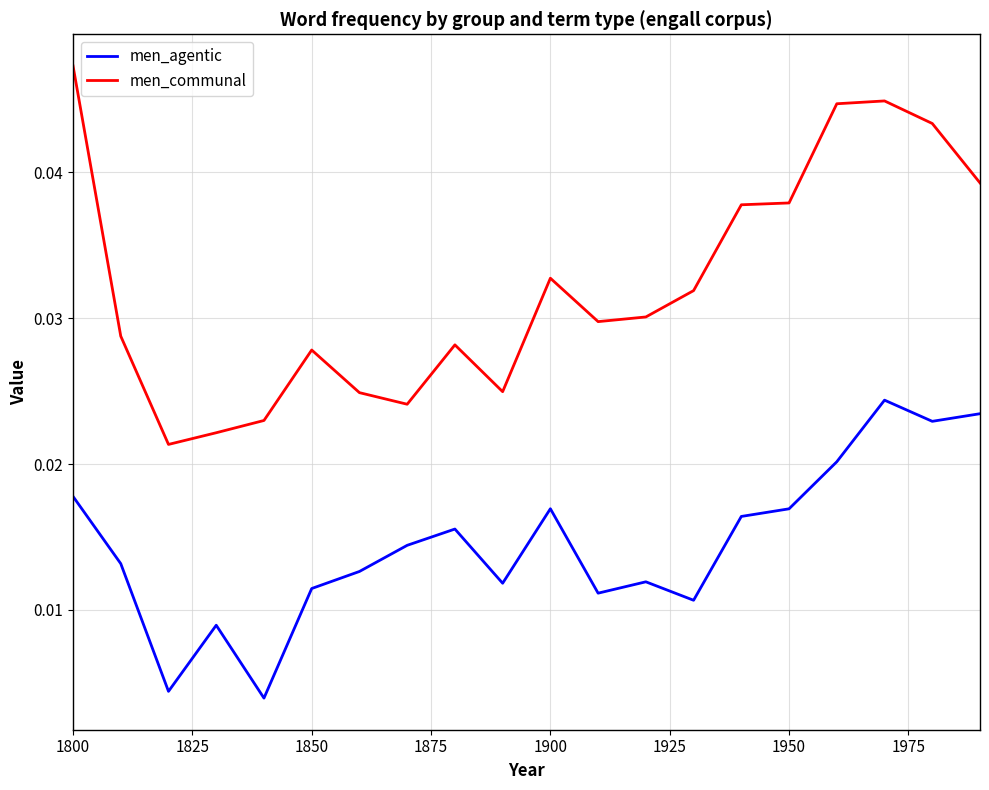

Which series has the widest spread of values?

men_communal